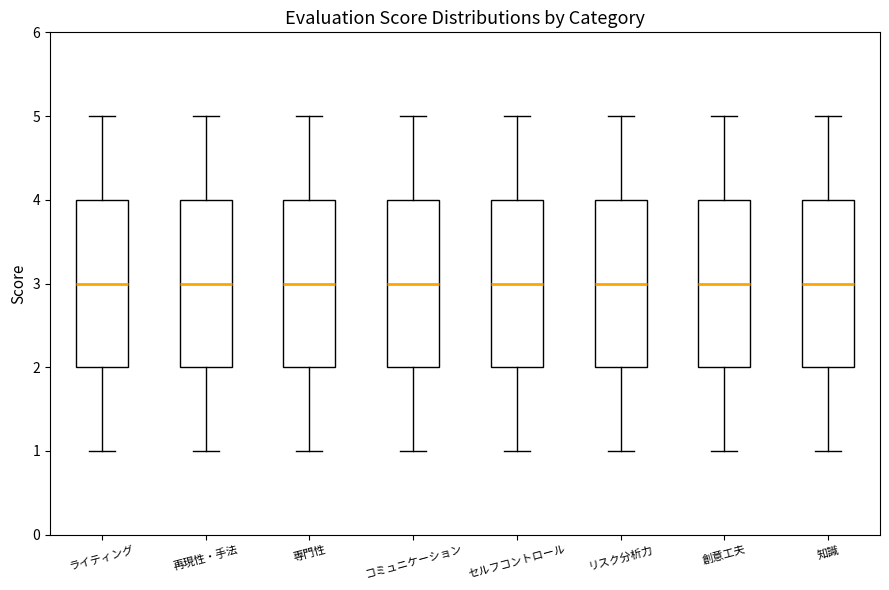

Reading left to right, transcribe this box plot: for each box, give where its median line is, the range the box spans, and where its two whiskers end, as read against the y-axis. The values are not printed on the chart, so give them approximately, as read against the axis.

ライティング: median 3, box 2 to 4, whiskers 1 to 5
再現性・手法: median 3, box 2 to 4, whiskers 1 to 5
専門性: median 3, box 2 to 4, whiskers 1 to 5
コミュニケーション: median 3, box 2 to 4, whiskers 1 to 5
セルフコントロール: median 3, box 2 to 4, whiskers 1 to 5
リスク分析力: median 3, box 2 to 4, whiskers 1 to 5
創意工夫: median 3, box 2 to 4, whiskers 1 to 5
知識: median 3, box 2 to 4, whiskers 1 to 5